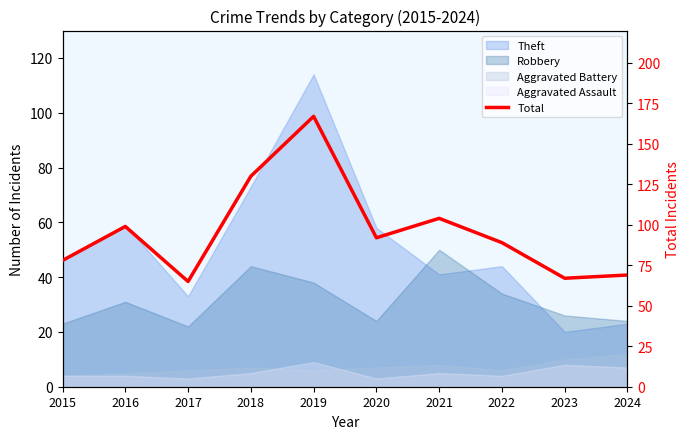

Which category has the lowest value across all series?

2017